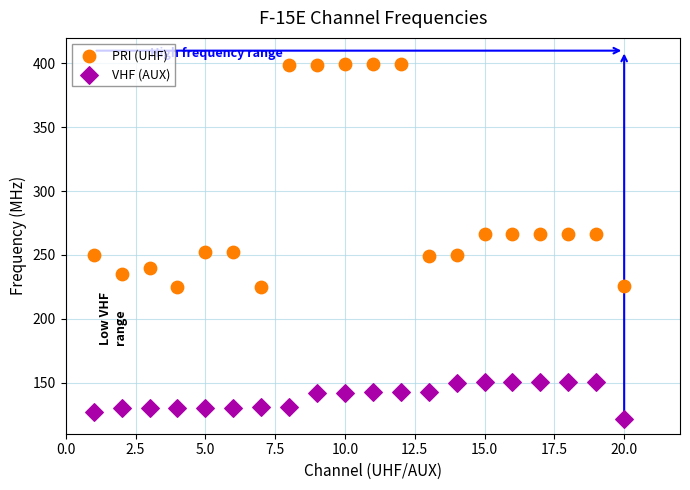

What is the X range (max minus min) for the scatter plot?

19.0